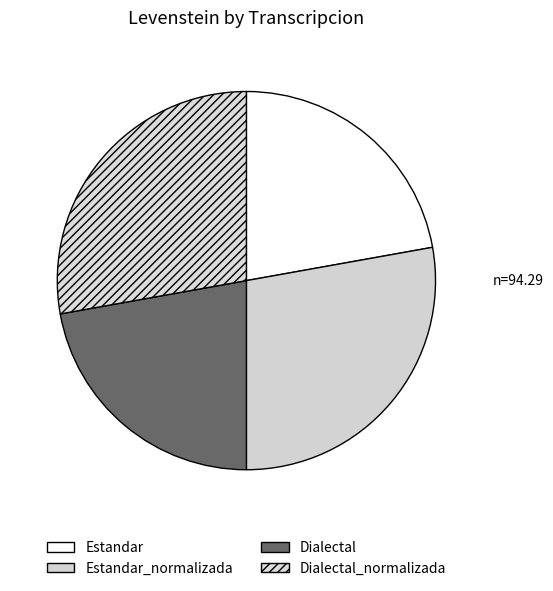

What is the largest slice in the pie chart?

Estandar_normalizada